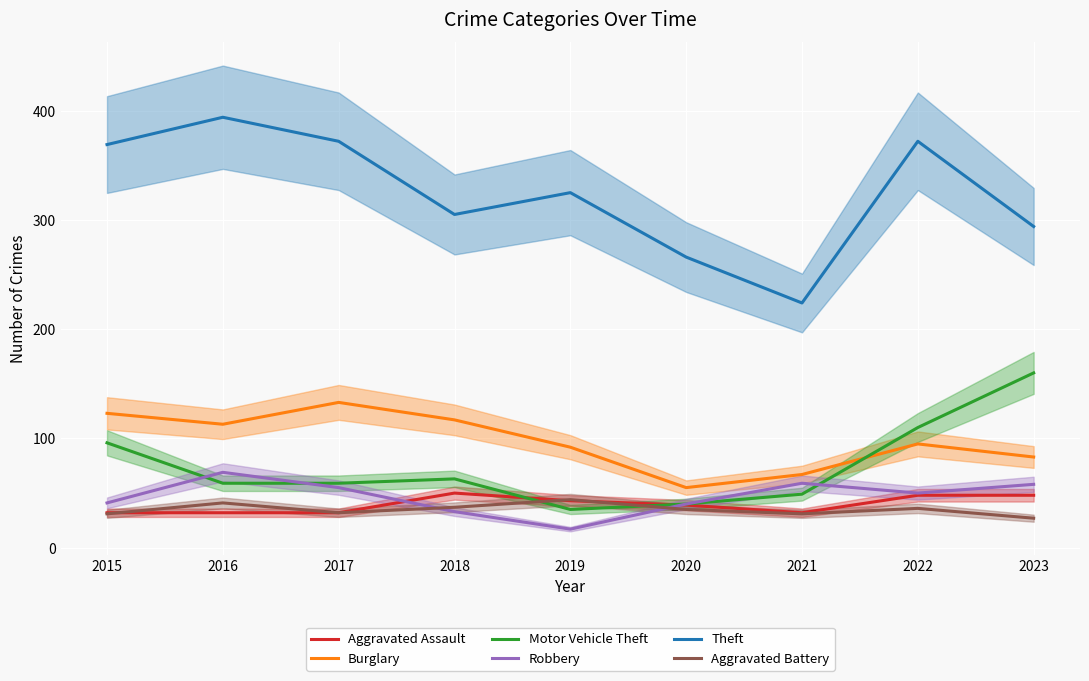

What is the value of the Theft point at the 5th from the left?

325